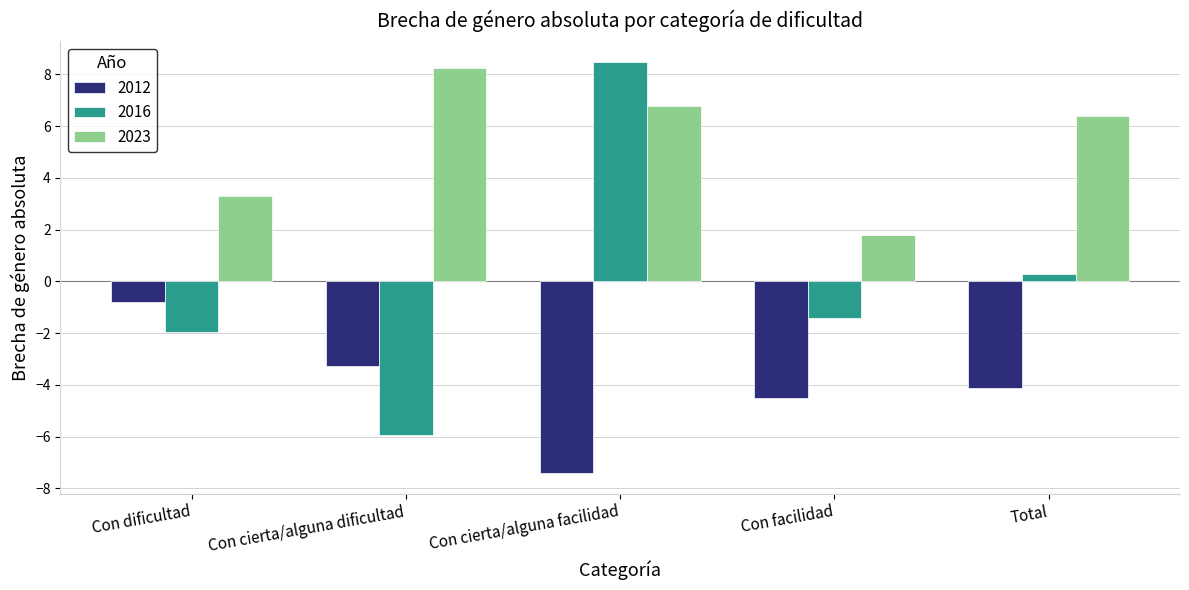

At which category is the sum across all series the highest?

Con cierta/alguna facilidad